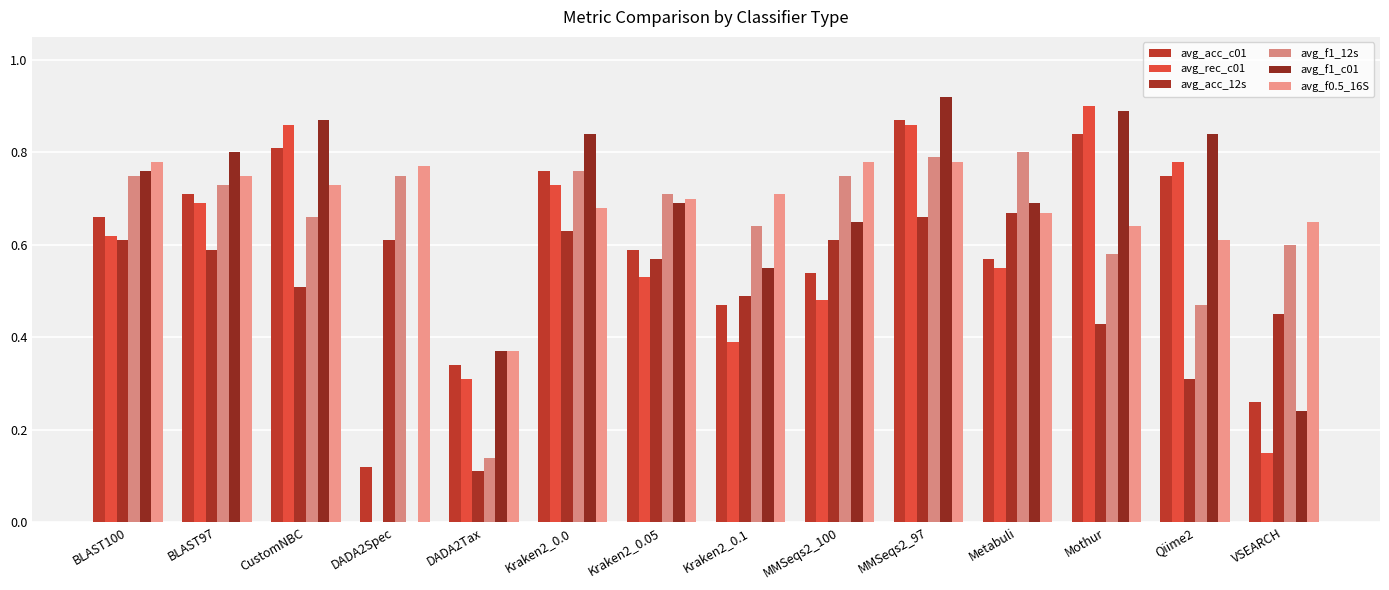

Reading left to right, list all the values displayed in this chart.

avg_acc_c01: 0.7	0.7	0.8	0.1	0.3	0.8	0.6	0.5	0.5	0.9	0.6	0.8	0.8	0.3
avg_rec_c01: 0.6	0.7	0.9	0.0	0.3	0.7	0.5	0.4	0.5	0.9	0.6	0.9	0.8	0.1
avg_acc_12s: 0.6	0.6	0.5	0.6	0.1	0.6	0.6	0.5	0.6	0.7	0.7	0.4	0.3	0.5
avg_f1_12s: 0.8	0.7	0.7	0.8	0.1	0.8	0.7	0.6	0.8	0.8	0.8	0.6	0.5	0.6
avg_f1_c01: 0.8	0.8	0.9	0.0	0.4	0.8	0.7	0.6	0.7	0.9	0.7	0.9	0.8	0.2
avg_f0.5_16S: 0.8	0.8	0.7	0.8	0.4	0.7	0.7	0.7	0.8	0.8	0.7	0.6	0.6	0.7